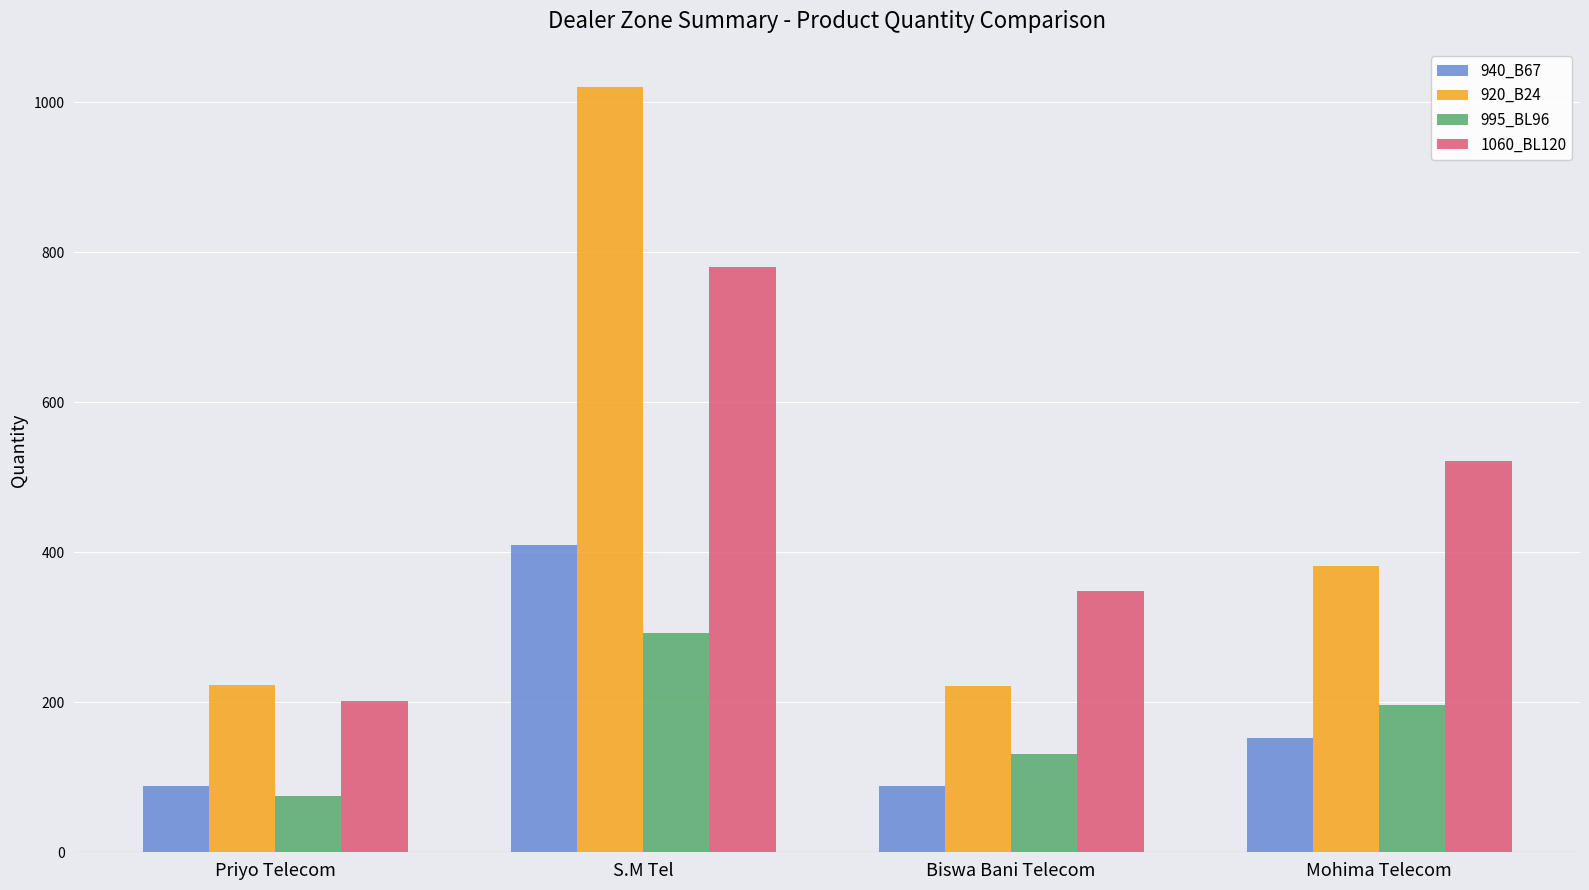

True or false: 920_B24 has a value of 524 at S.M Tel.

False